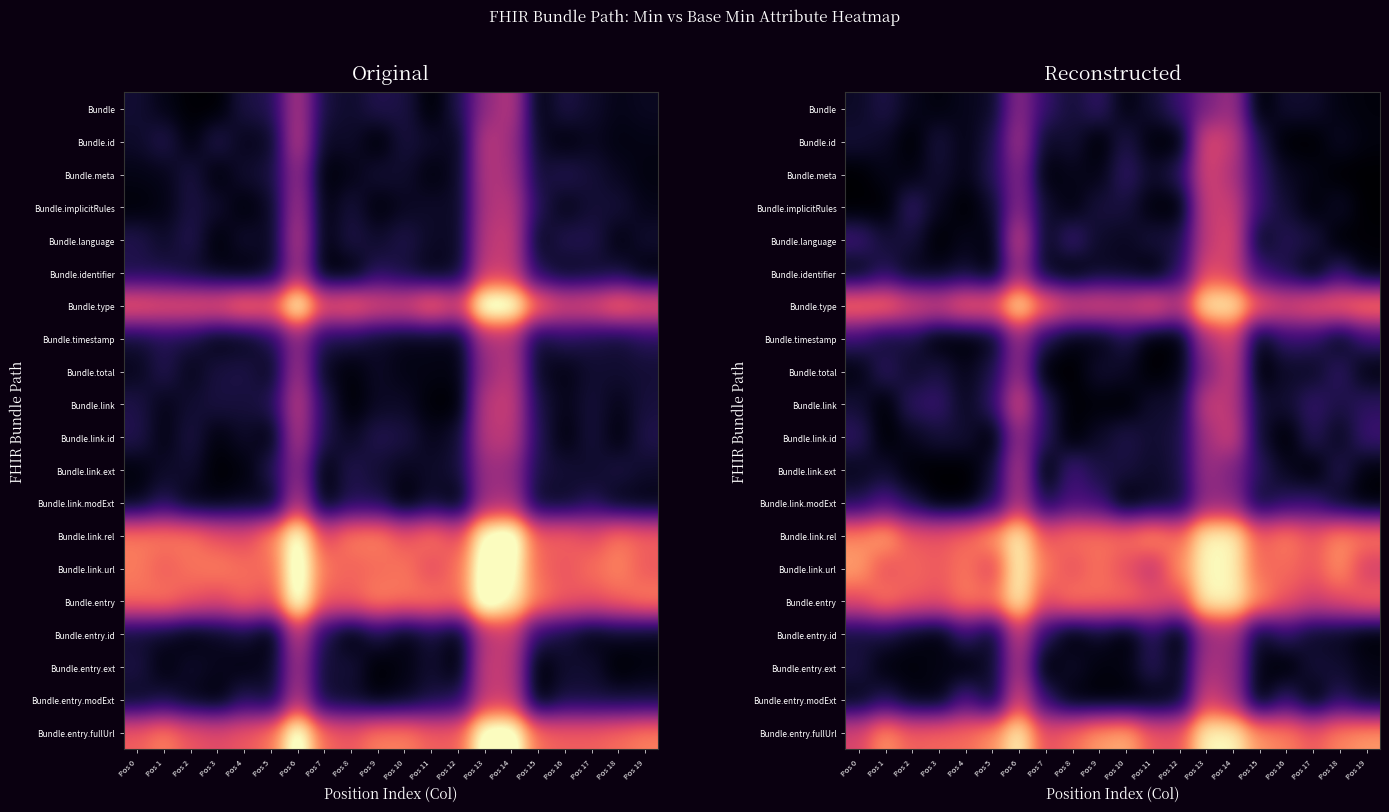

Which category has the lowest value across all series?

Pos 15